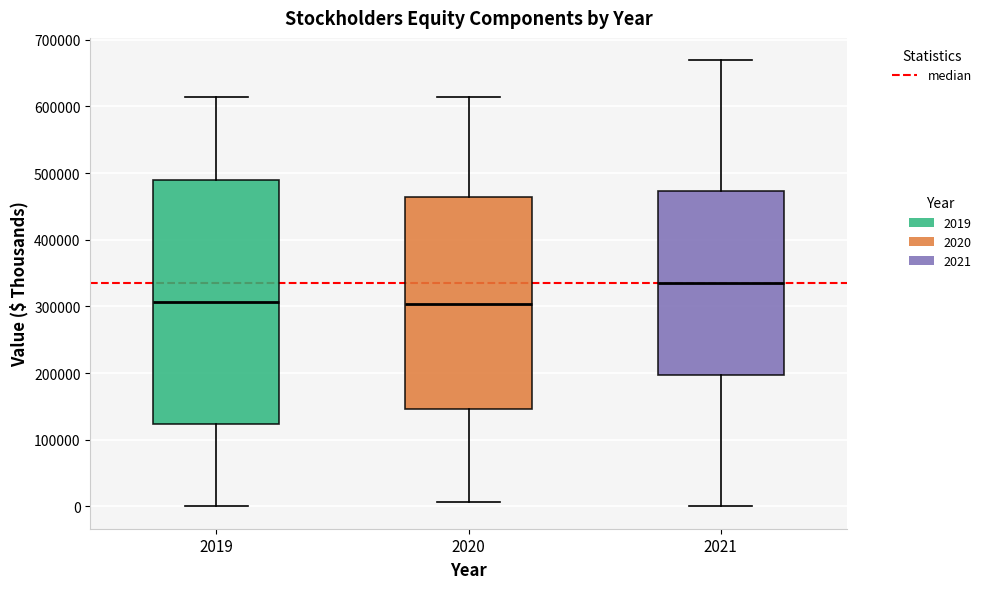

Which box's median line is the highest?

2021